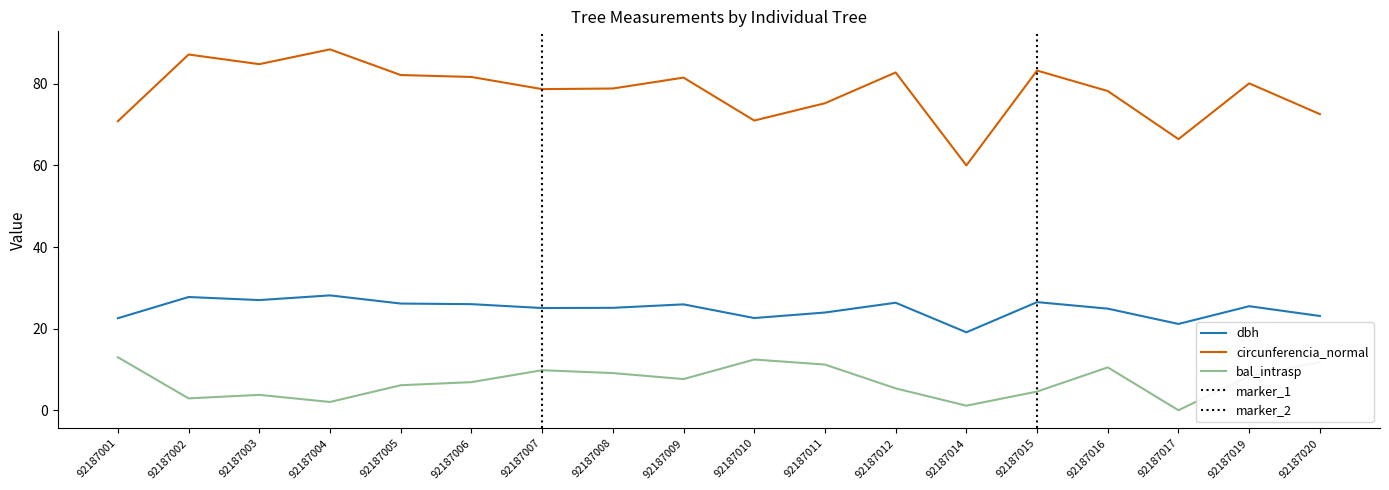

What is the highest value of the circunferencia_normal series?

88.4